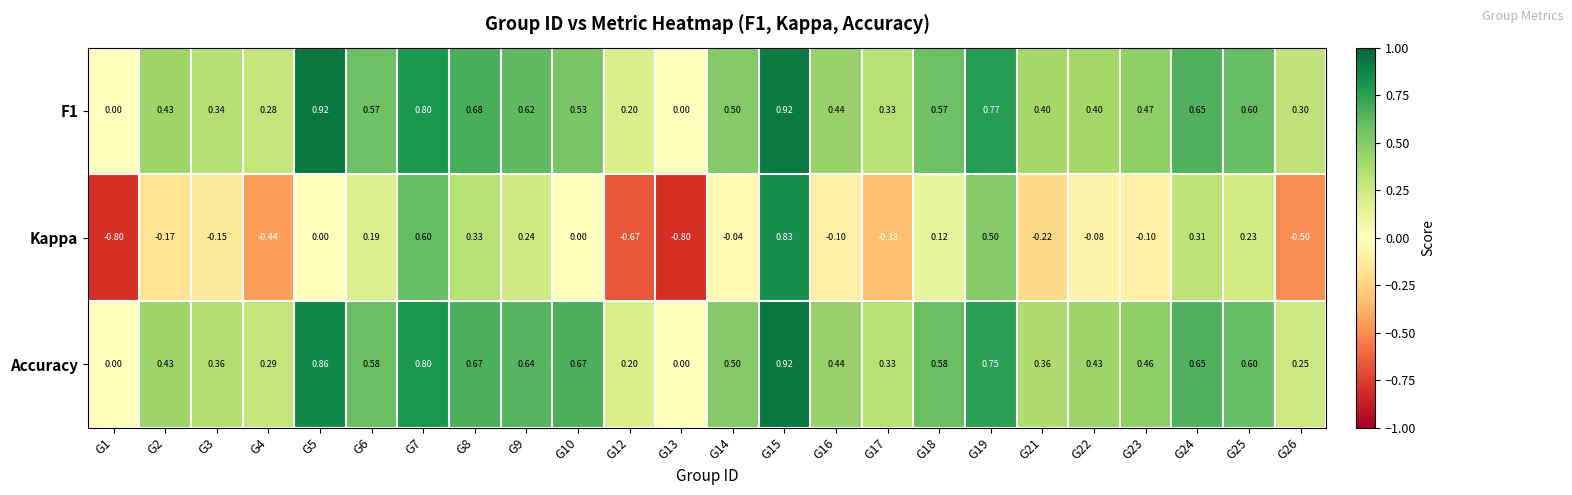

How many data points does each series have?

24